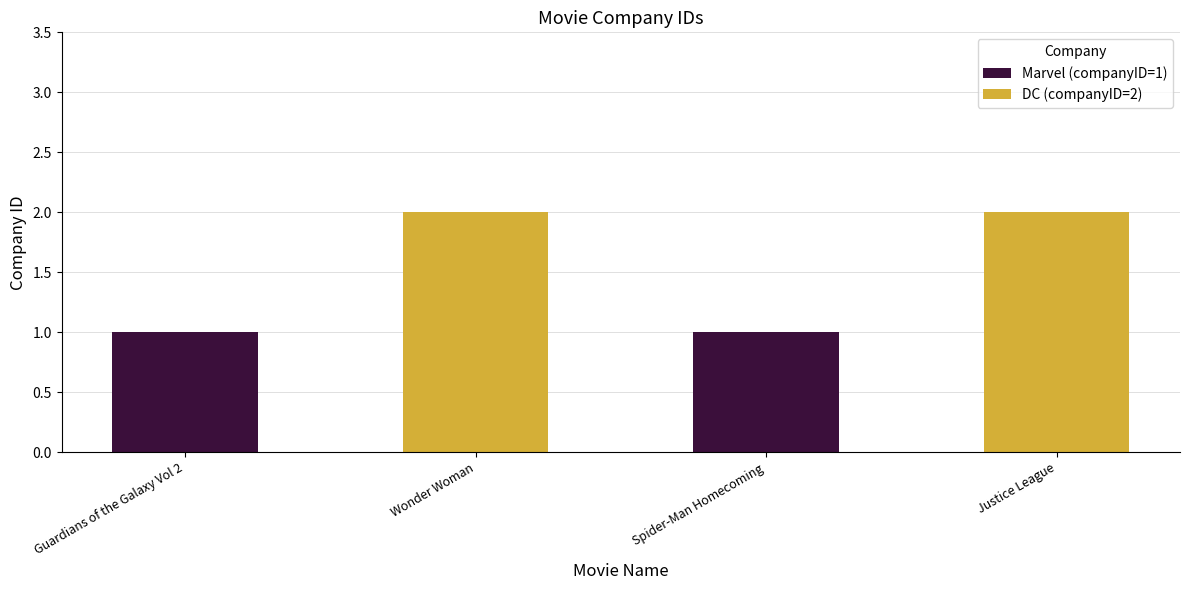

What is the difference between the second highest and minimum values?

1